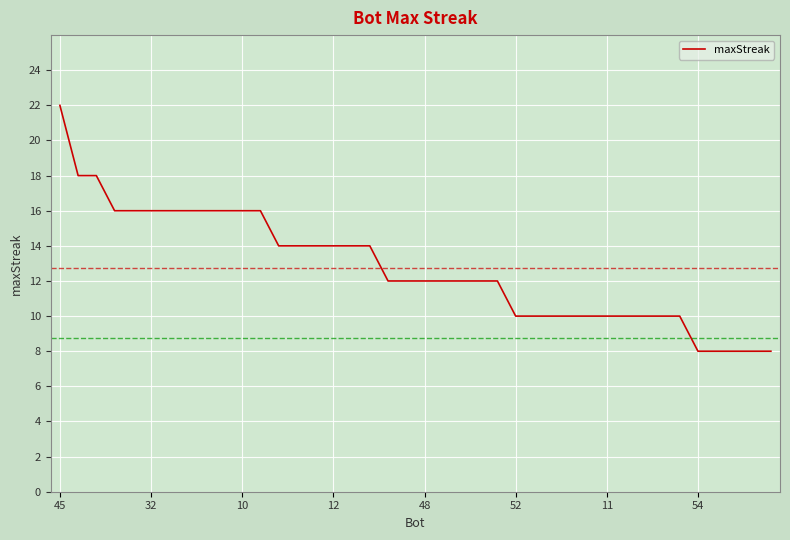

What is the smallest value displayed?

8